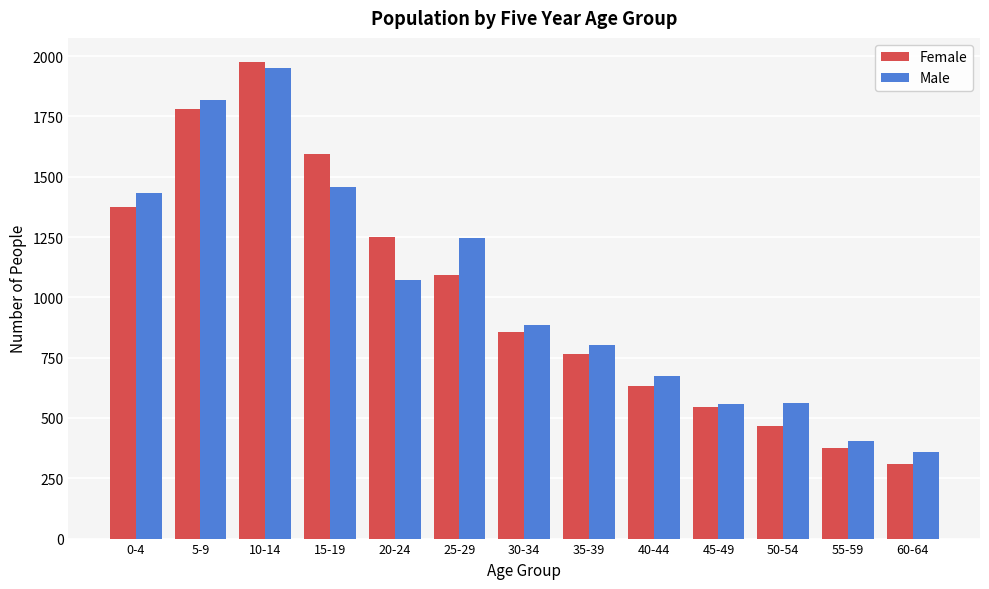

What is the sum of the Female values at 55-59 and 10-14?

2354